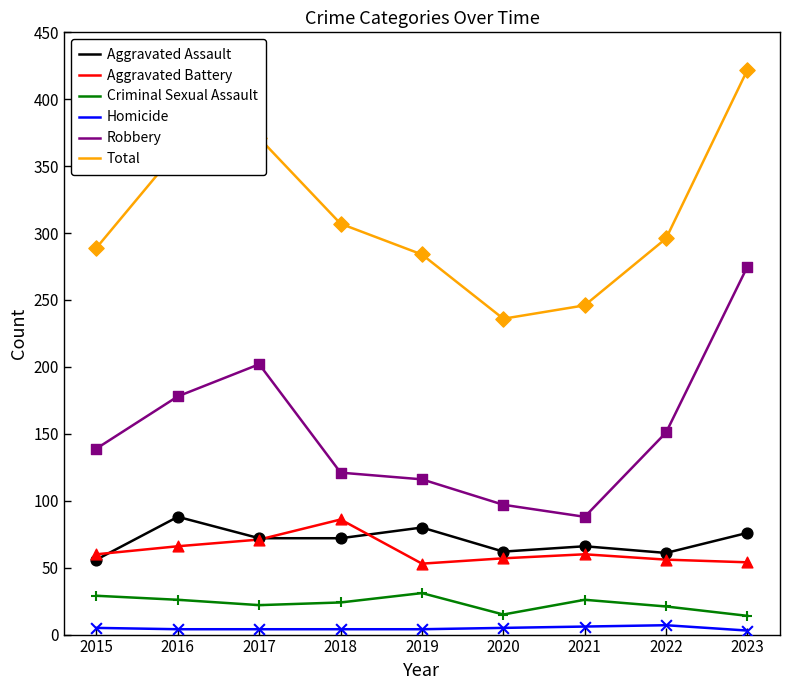

At which category is the sum across all series the highest?

2023